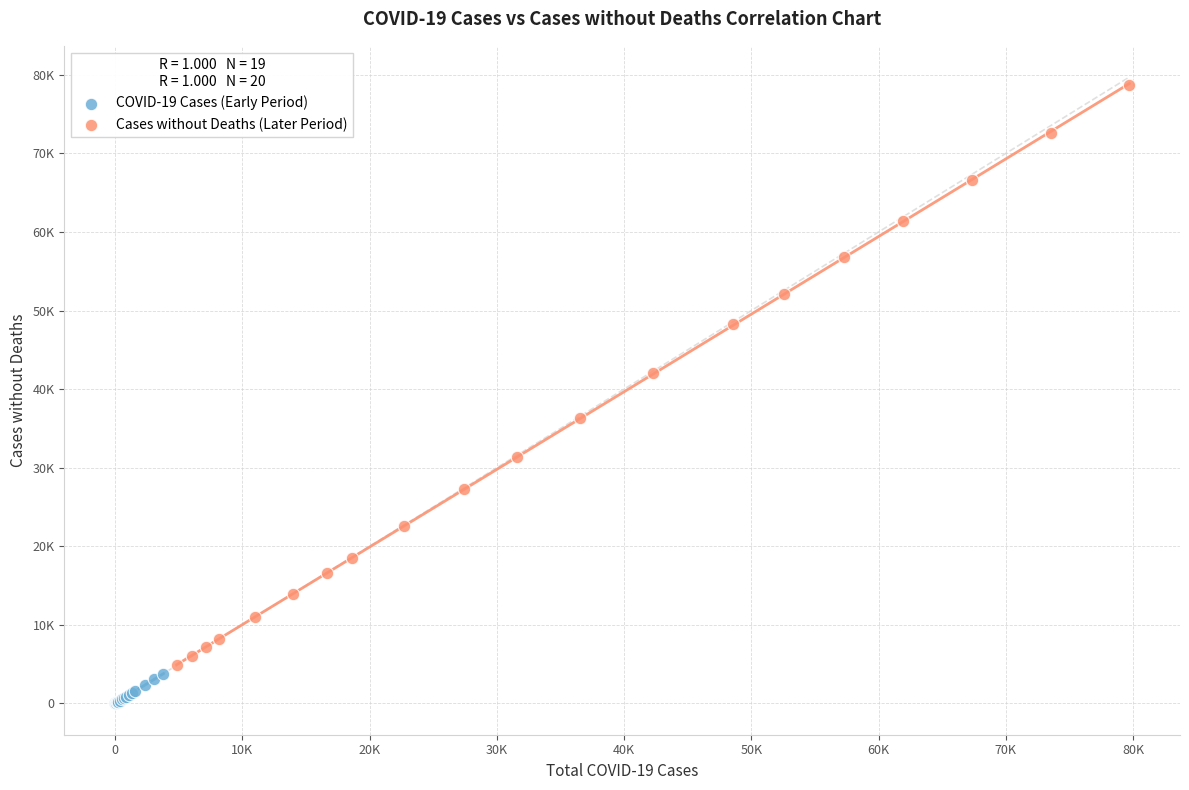

What are all the series names shown in the legend?

COVID-19 Cases (Early Period), Cases without Deaths (Later Period)